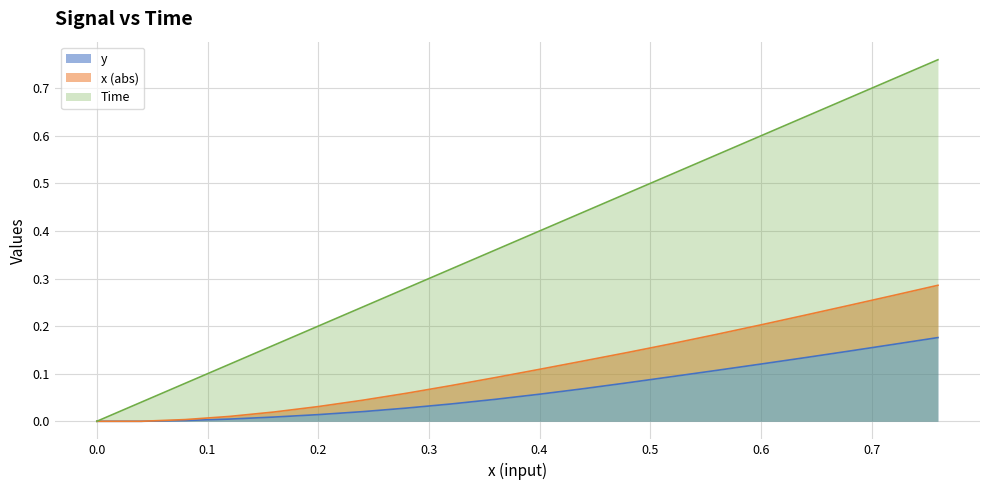

Is it true that Time equals 0.2 at 0.2?

True